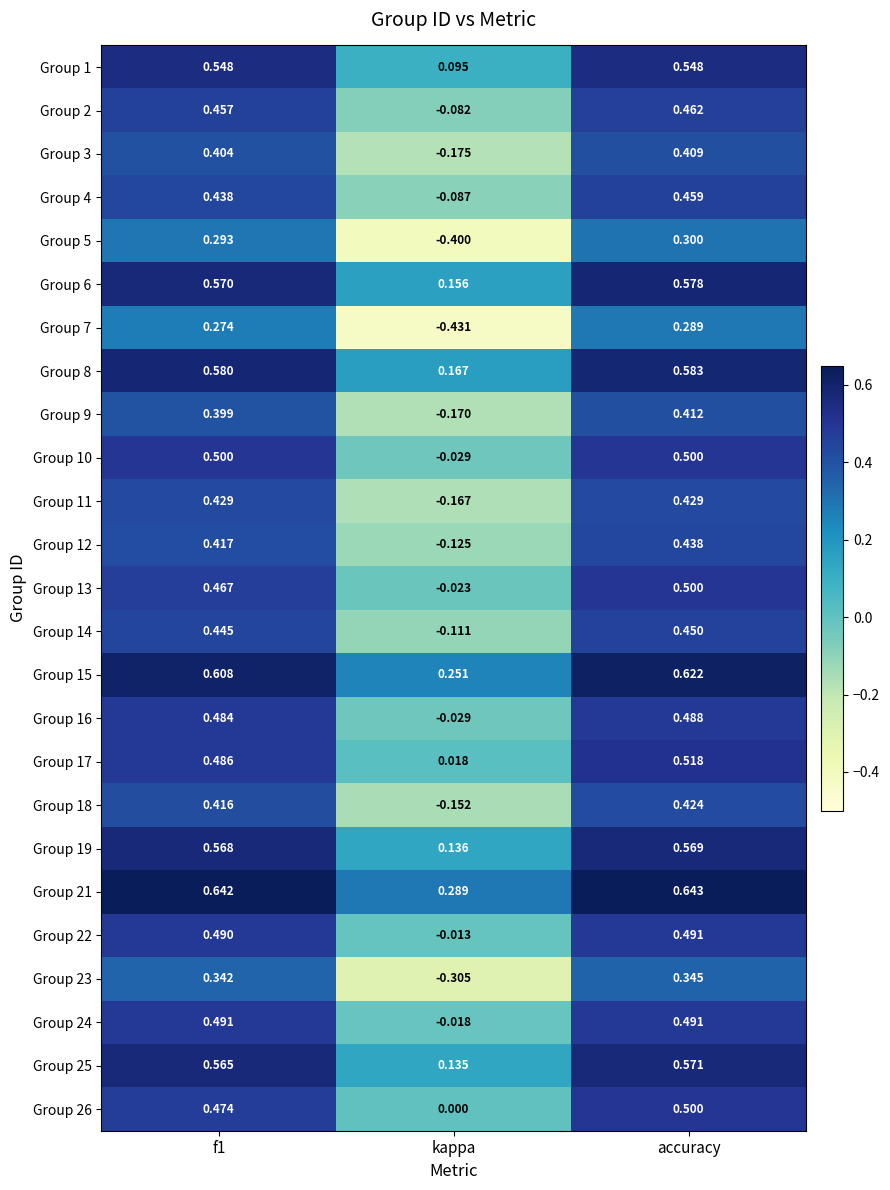

At which label is Group 10 closest to 0?

kappa